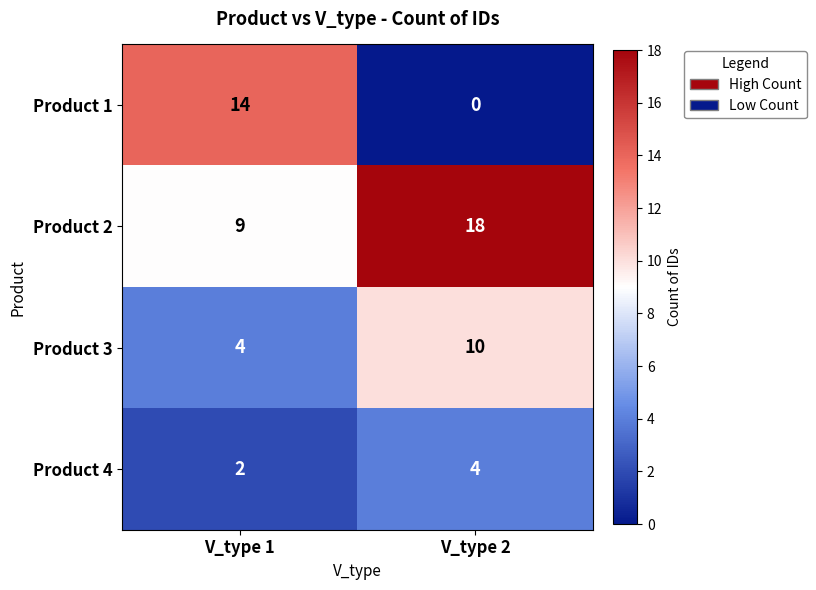

At V_type 2, list the series in order from largest to smallest.

Product 2, Product 3, Product 4, Product 1